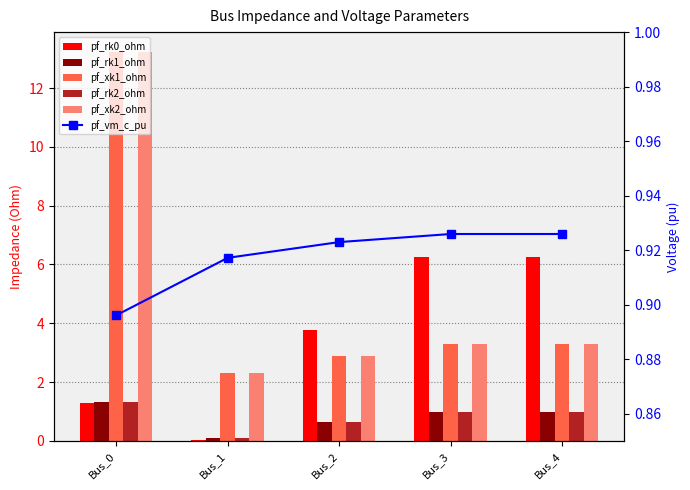

True or false: pf_rk1_ohm has a value of 0.3 at Bus_2.

False